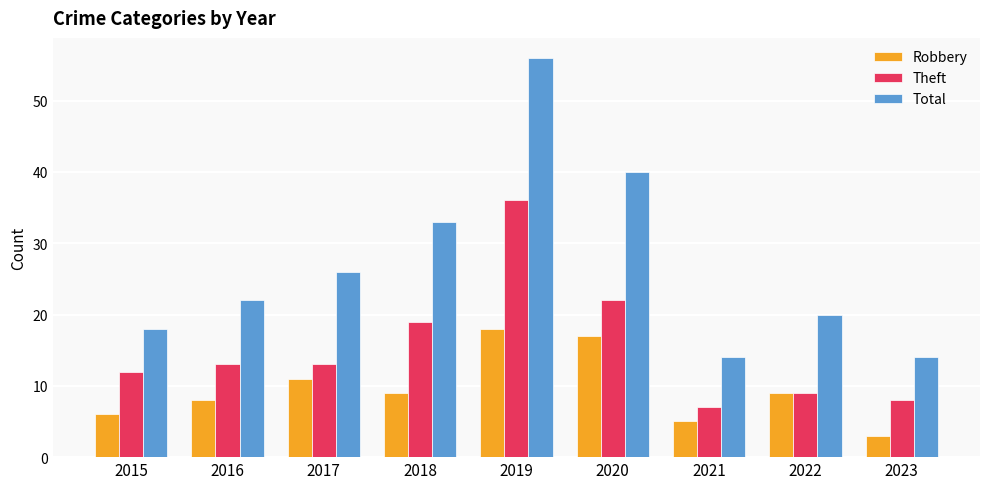

True or false: Theft has a value of 64 at 2019.

False